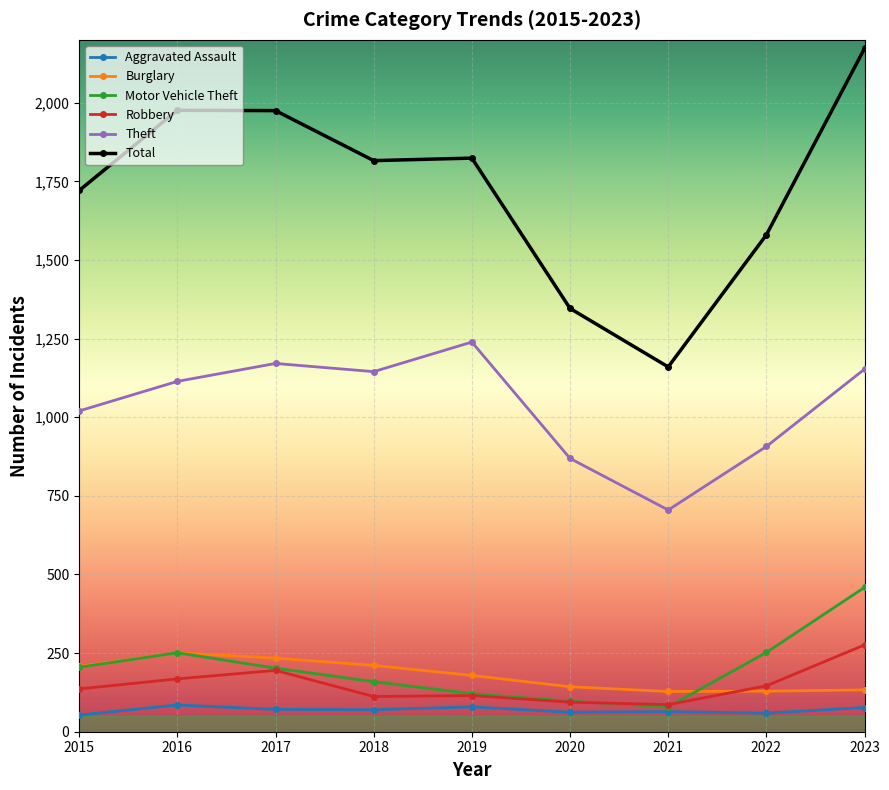

The value of Motor Vehicle Theft at 2023 is 459. True or false?

True